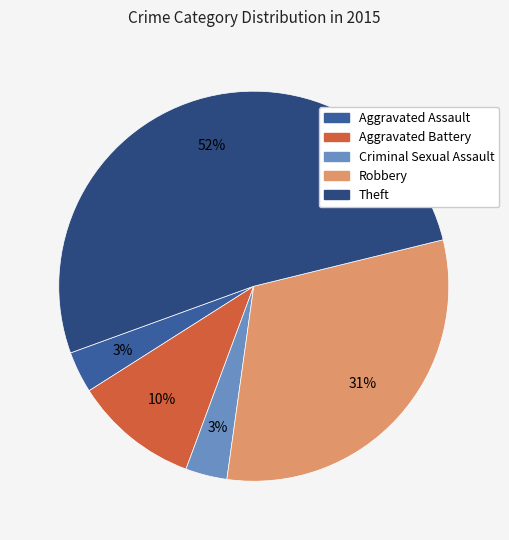

Is the sum of Criminal Sexual Assault and Aggravated Assault greater than half?

No